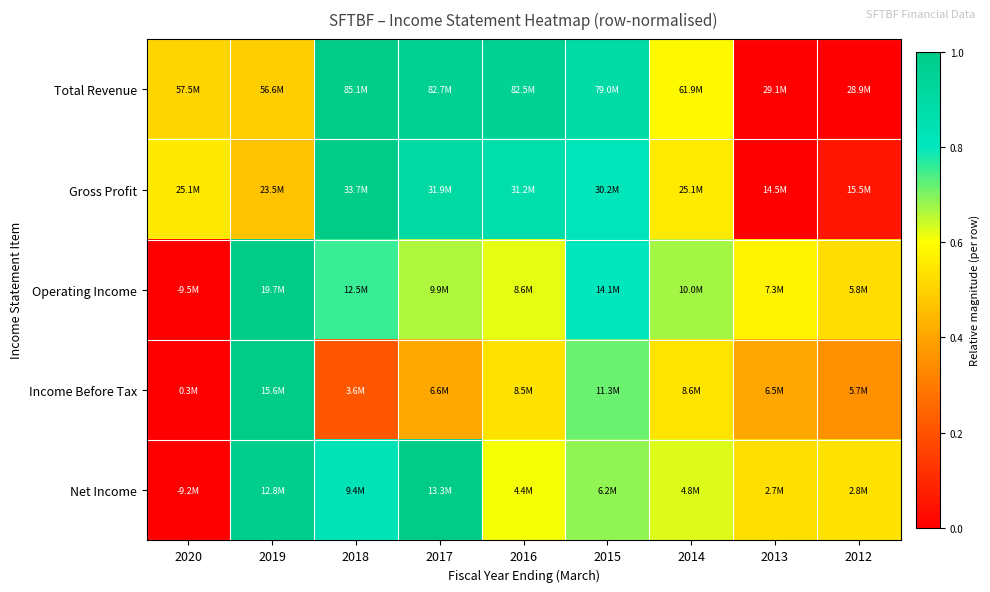

Reading right to left, what are all the values shown in this chart?

Total Revenue: 2012=0.0	2013=0.0	2014=0.6	2015=0.9	2016=1.0	2017=1.0	2018=1.0	2019=0.5	2020=0.5
Gross Profit: 2012=0.1	2013=0.0	2014=0.6	2015=0.8	2016=0.9	2017=0.9	2018=1.0	2019=0.5	2020=0.6
Operating Income: 2012=0.5	2013=0.6	2014=0.7	2015=0.8	2016=0.6	2017=0.7	2018=0.8	2019=1.0	2020=0.0
Income Before Tax: 2012=0.4	2013=0.4	2014=0.5	2015=0.7	2016=0.5	2017=0.4	2018=0.2	2019=1.0	2020=0.0
Net Income: 2012=0.5	2013=0.5	2014=0.6	2015=0.7	2016=0.6	2017=1.0	2018=0.8	2019=1.0	2020=0.0